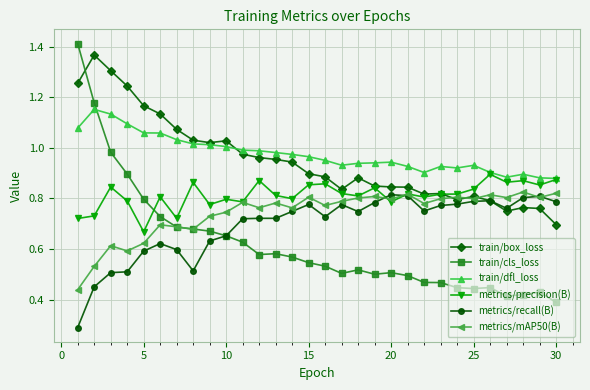

Which series has the widest spread of values?

train/cls_loss